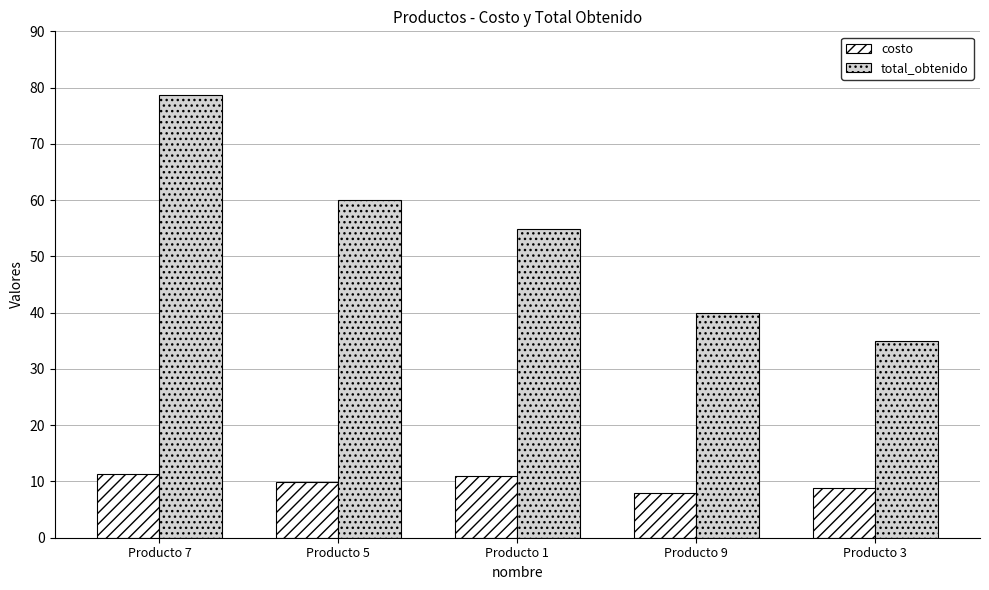

Are the bars grouped side by side (vs. stacked)?

Yes